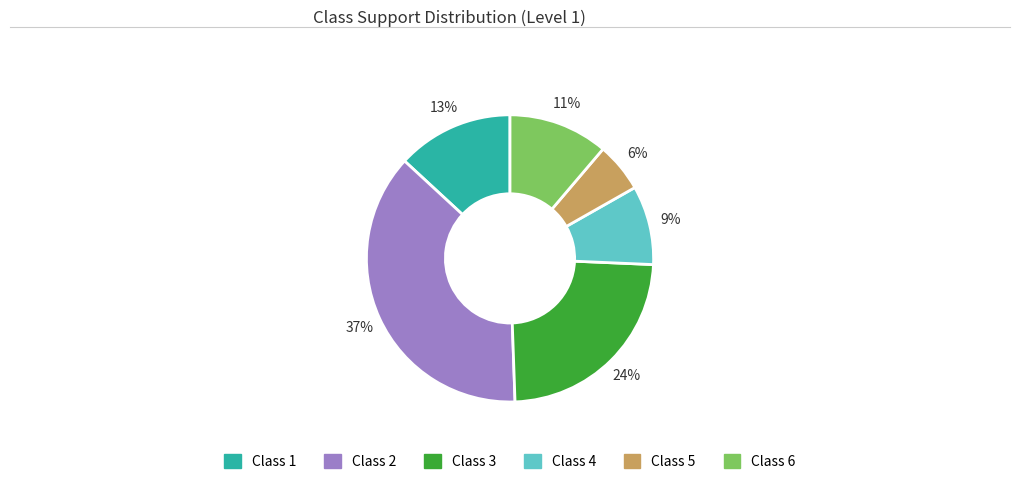

Is there a majority slice in this chart?

No